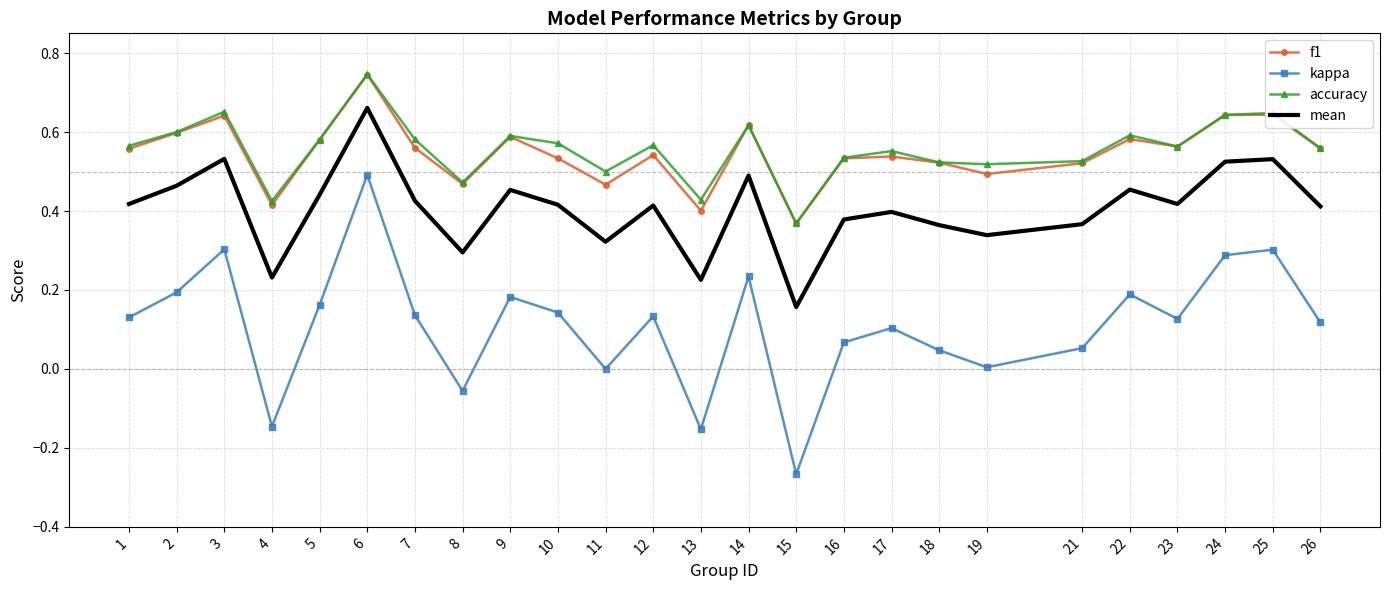

True or false: f1 has more than 1 interior local peaks.

True